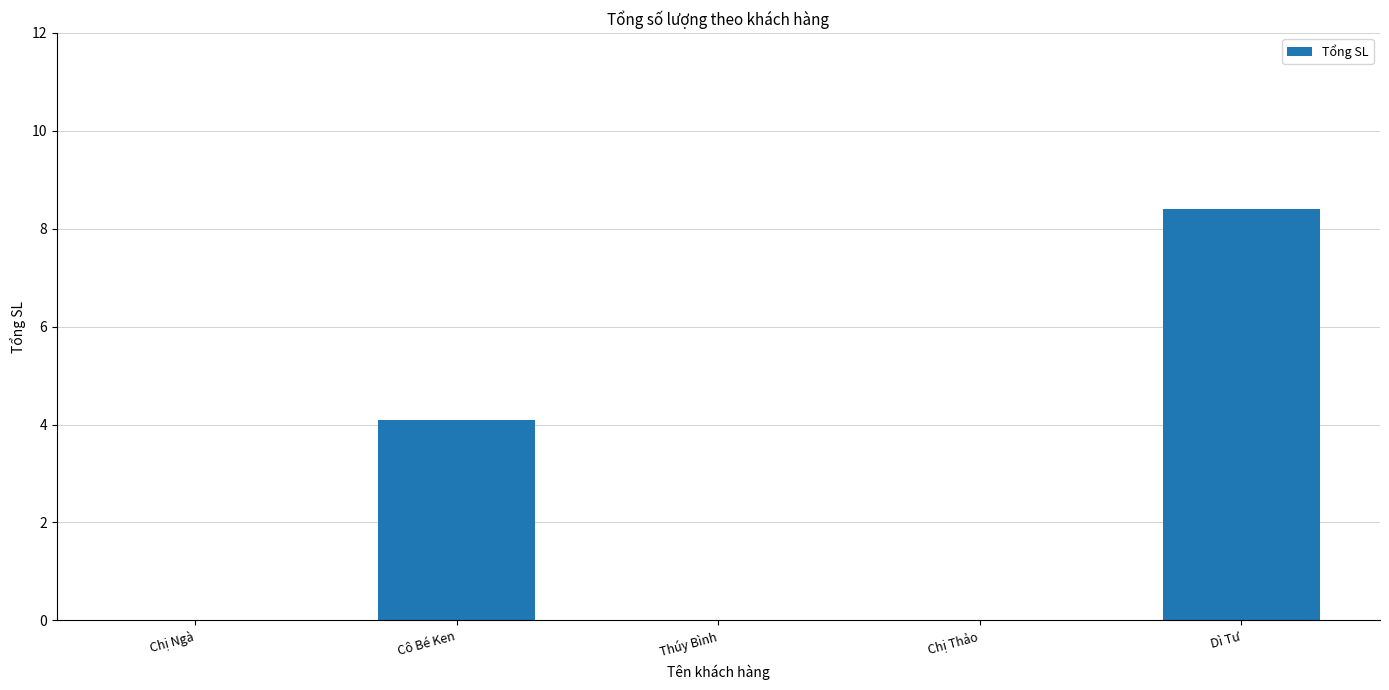

Does the chart contain stacked bars?

No